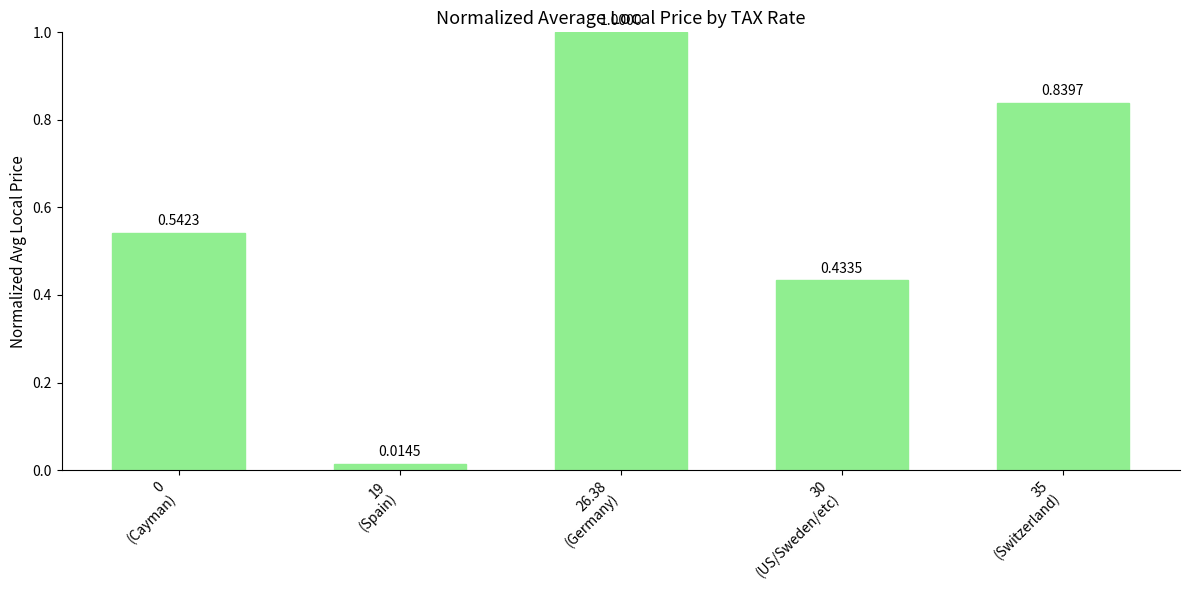

What is the average value?

0.6